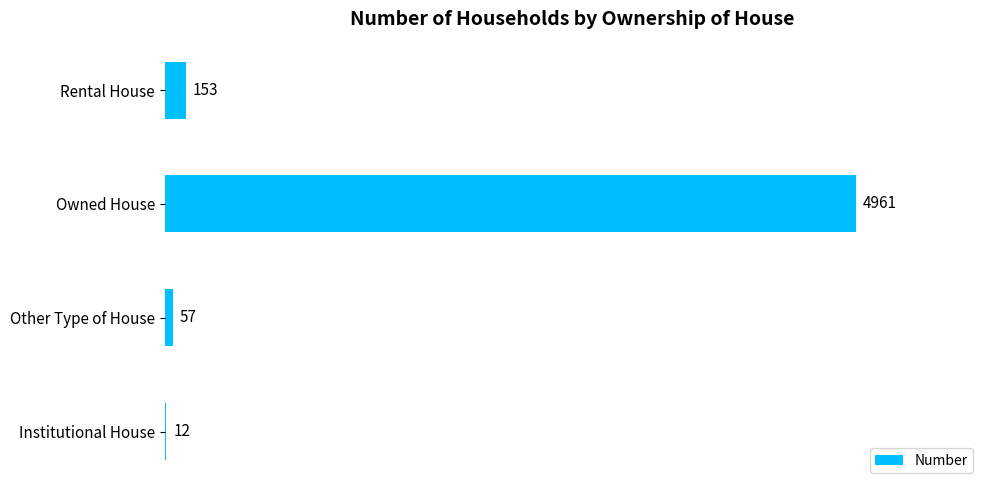

What is the sum of all values?

5183